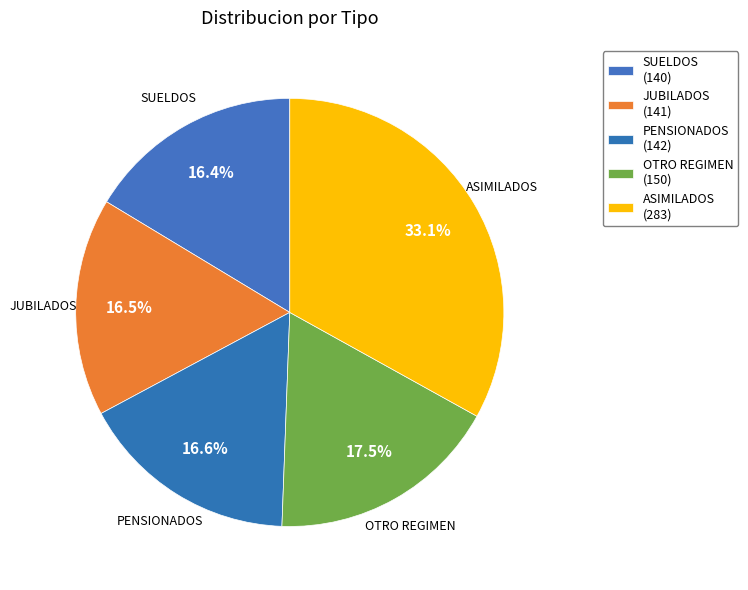

To the nearest percent, what is the average slice percentage?

20%